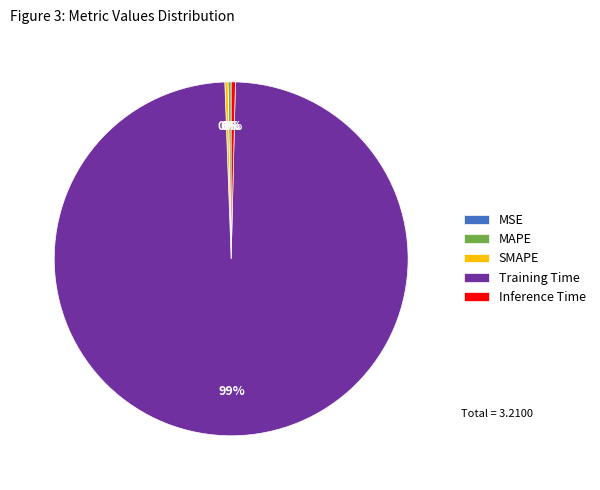

Which has a higher value, Training Time or SMAPE?

Training Time